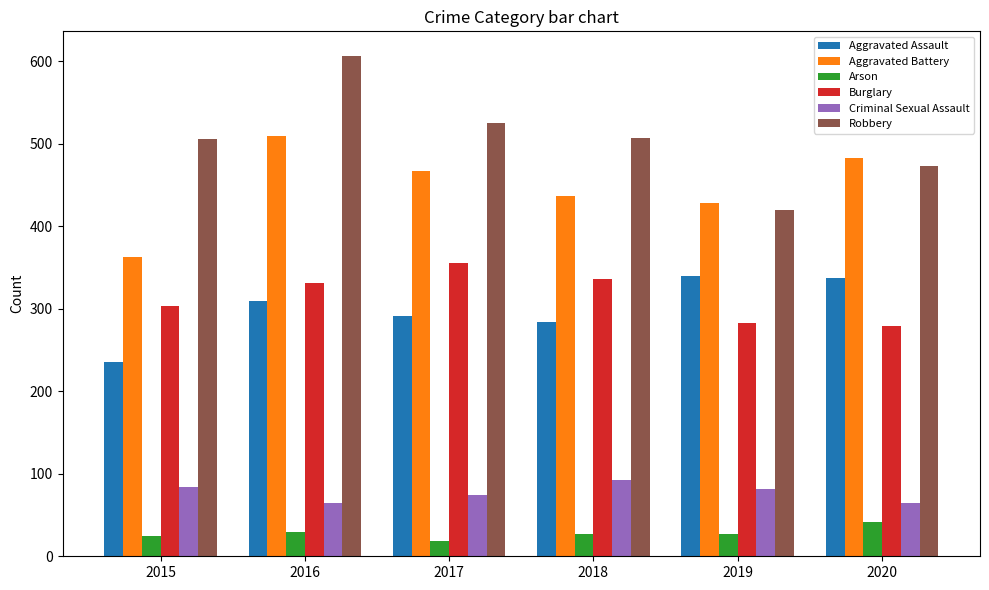

Is the value of Burglary at 2015 greater than the value of Arson at 2015?

Yes